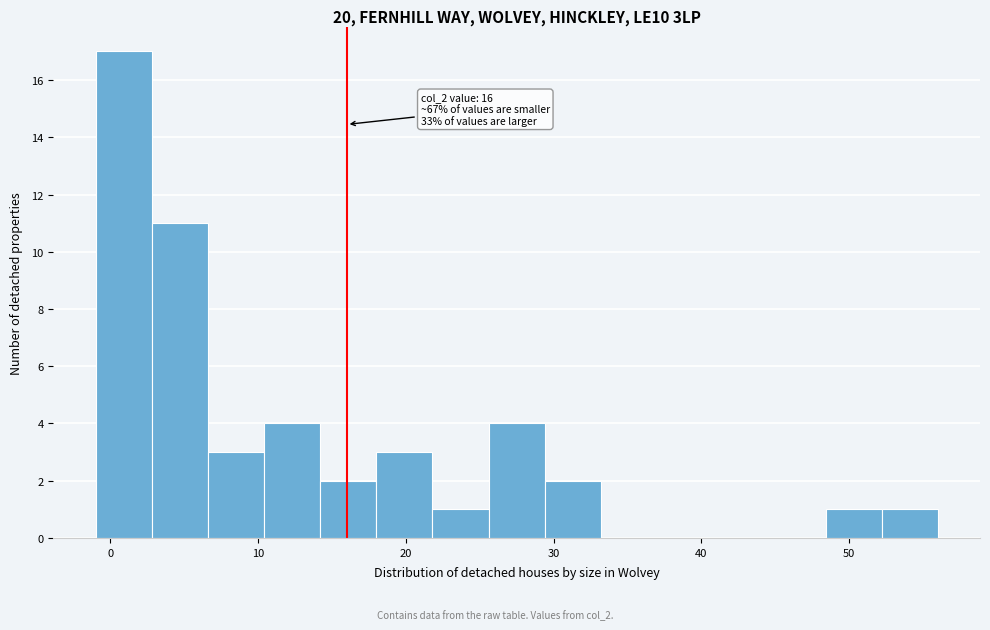

Read against the x-axis, roughly where is the centre of the tallest bar?

1